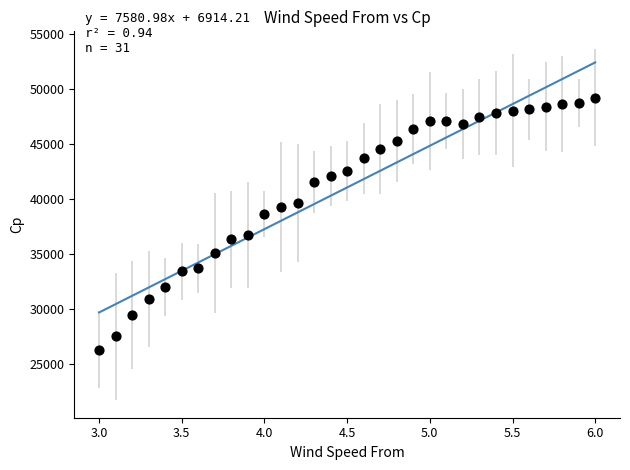

What is the range of X values (max minus min)?

3.0